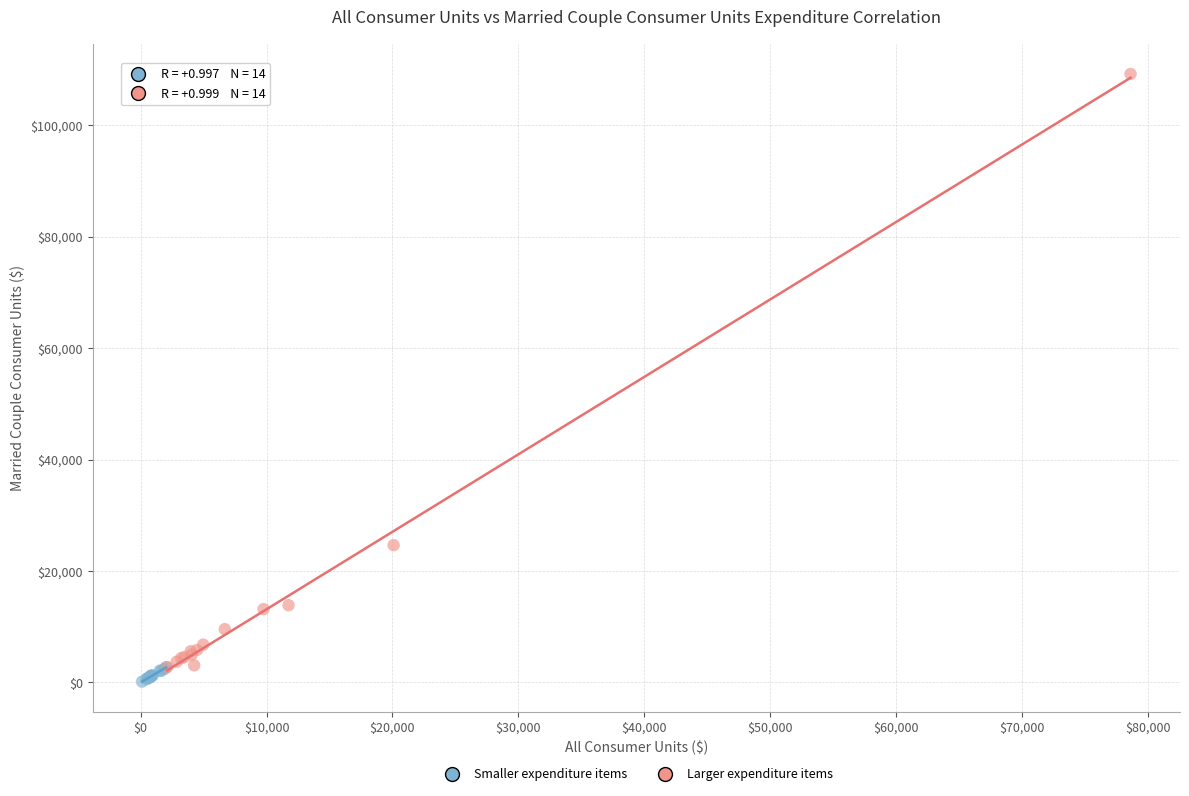

Which series contains the highest Y value?

Larger expenditure items